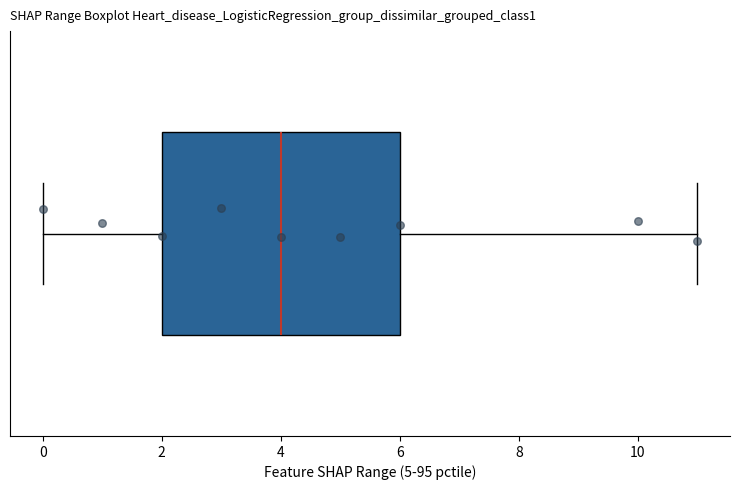

Transcribe this box plot: give where the median line is, the range the box spans, and where the two whiskers end, as read against the x-axis. The values are not printed on the chart, so give them approximately, as read against the axis.

median 4, box 2 to 6, whiskers 0 to 11